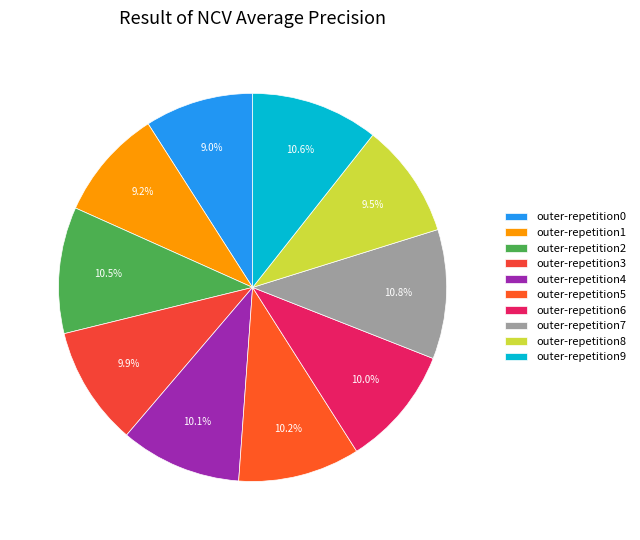

Is it true that outer-repetition2 is 11% of the pie?

True